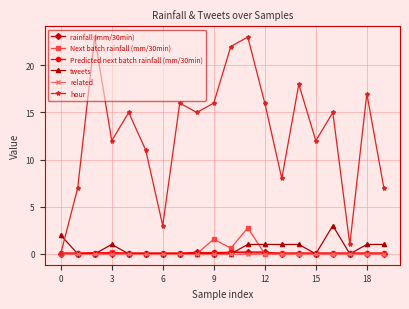

In hour, how many points are higher than both neighbors (excluding endpoints)?

7